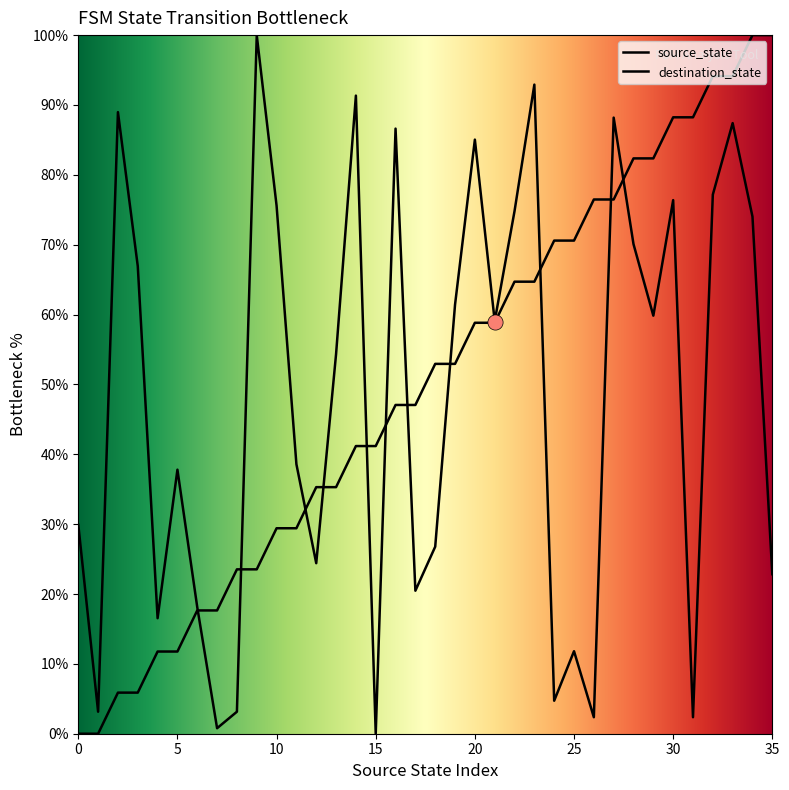

Which series has the largest total across all categories?

source_state